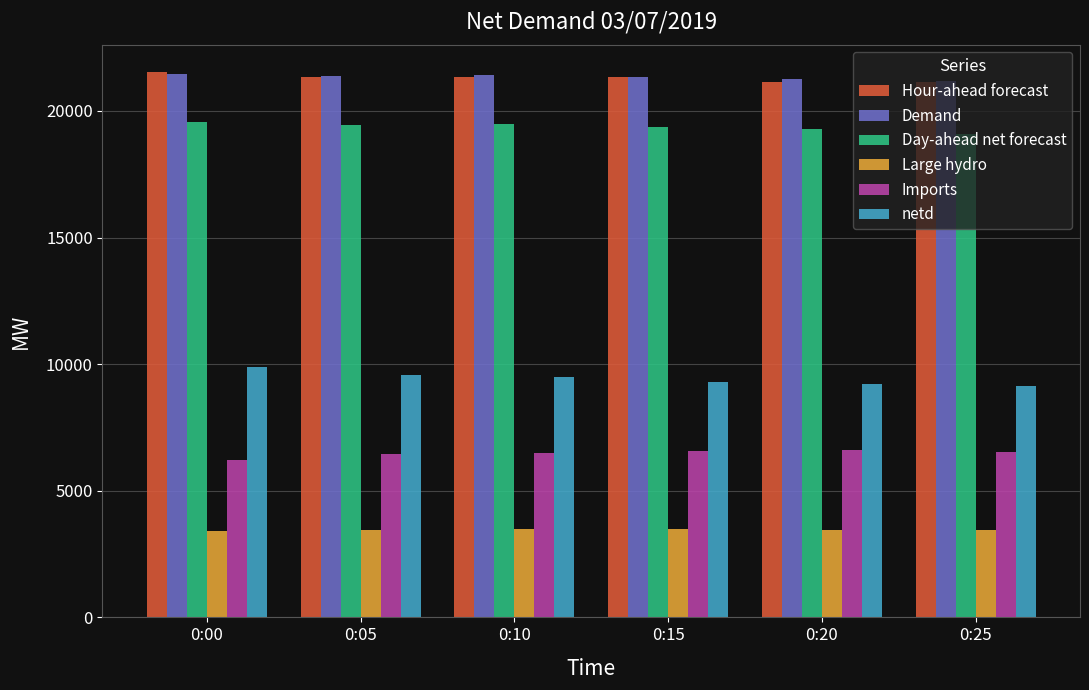

What is the smallest value displayed?

3431